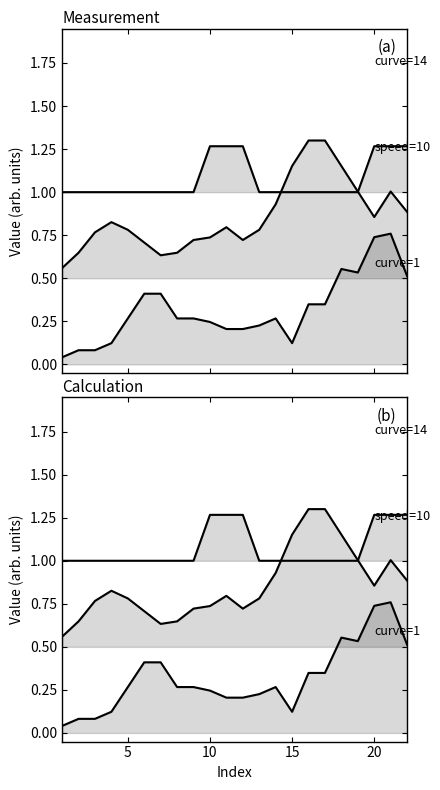

True or false: curve and time_wait intersect in this chart.

False